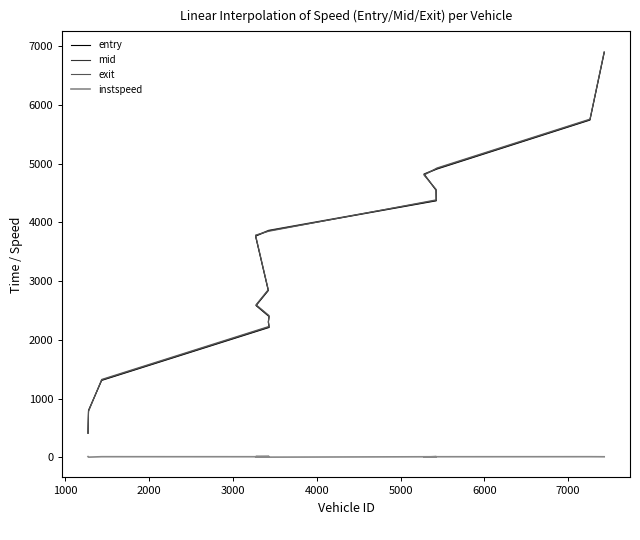

True or false: instspeed and mid intersect in this chart.

False